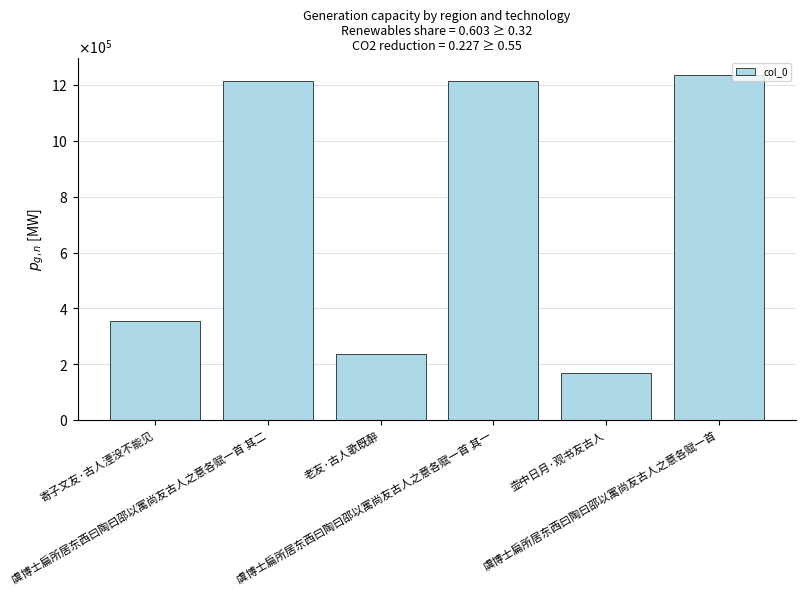

Which label corresponds to the smallest value in the chart?

壶中日月·观书友古人